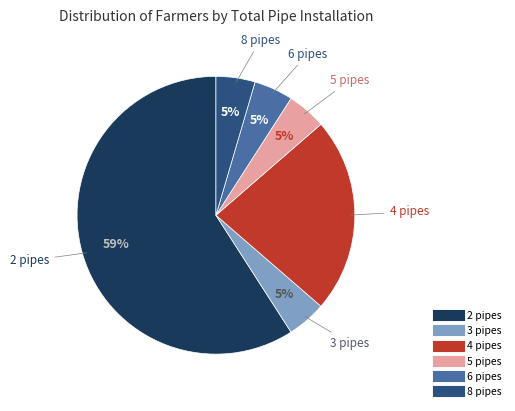

Does any single category account for the majority?

Yes